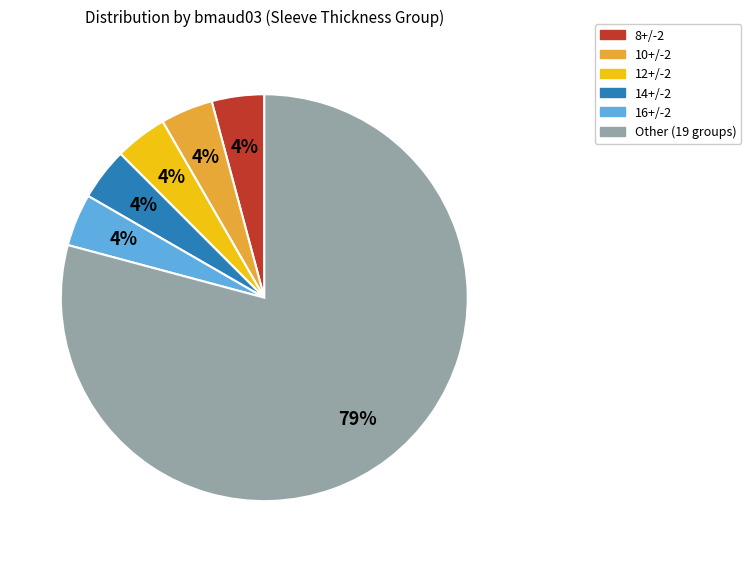

Combined, do 10+/-2 and 16+/-2 account for over 50%?

No